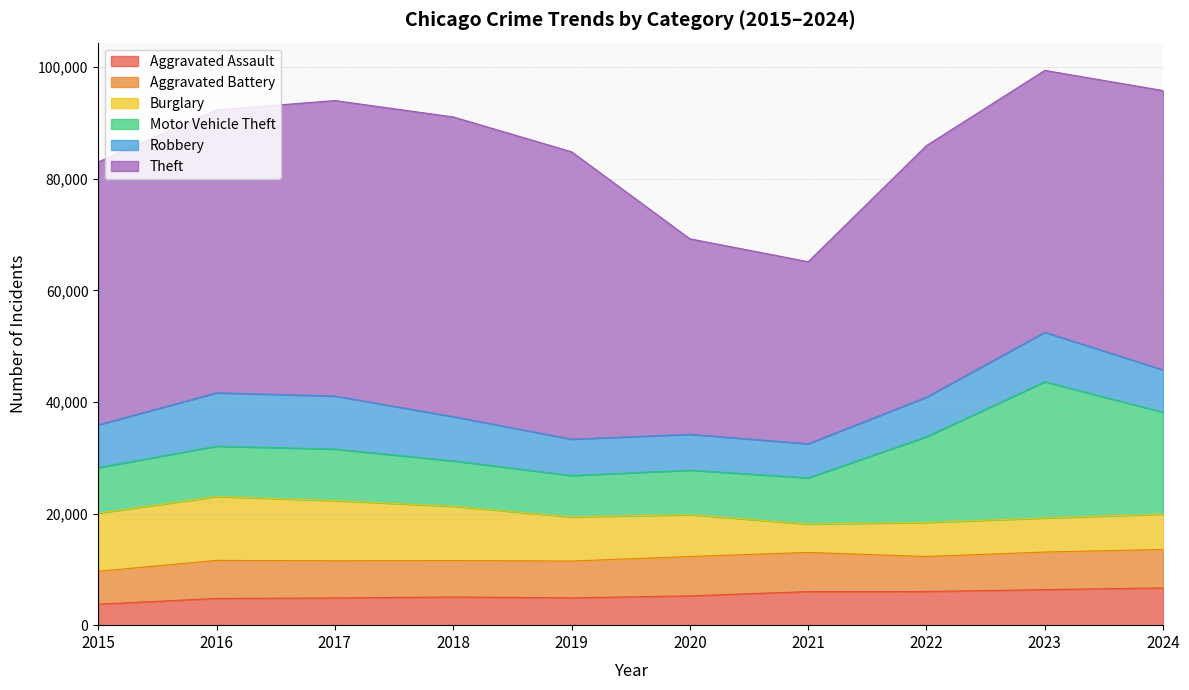

In Theft, how many points are higher than both neighbors (excluding endpoints)?

1